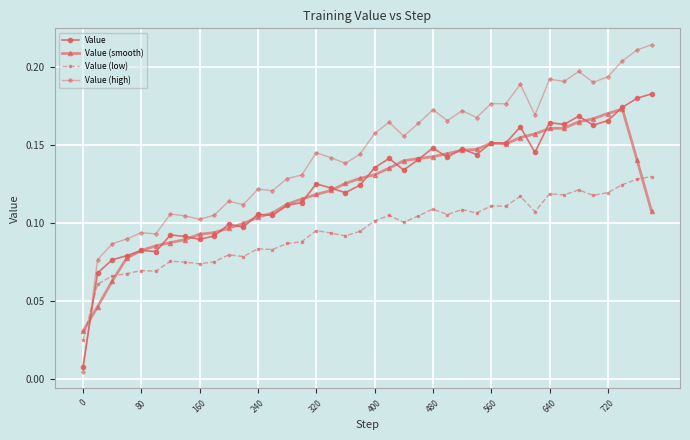

Which series has the widest spread of values?

Value (high)